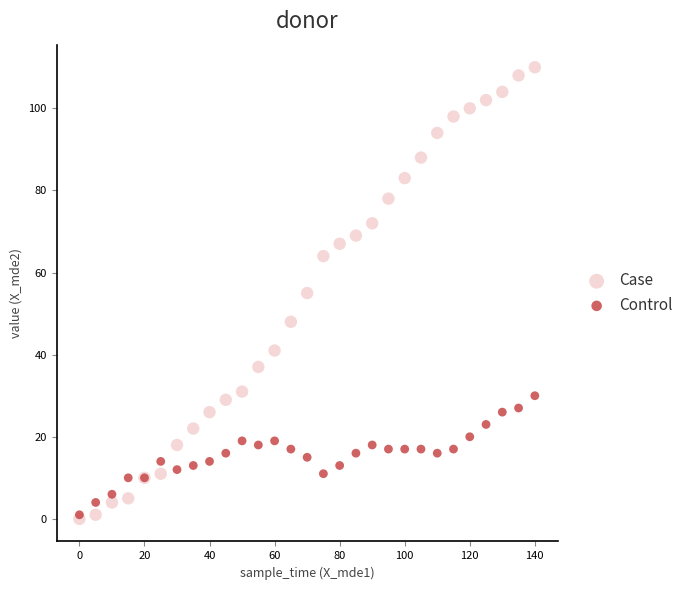

Which series contains the highest Y value?

Case